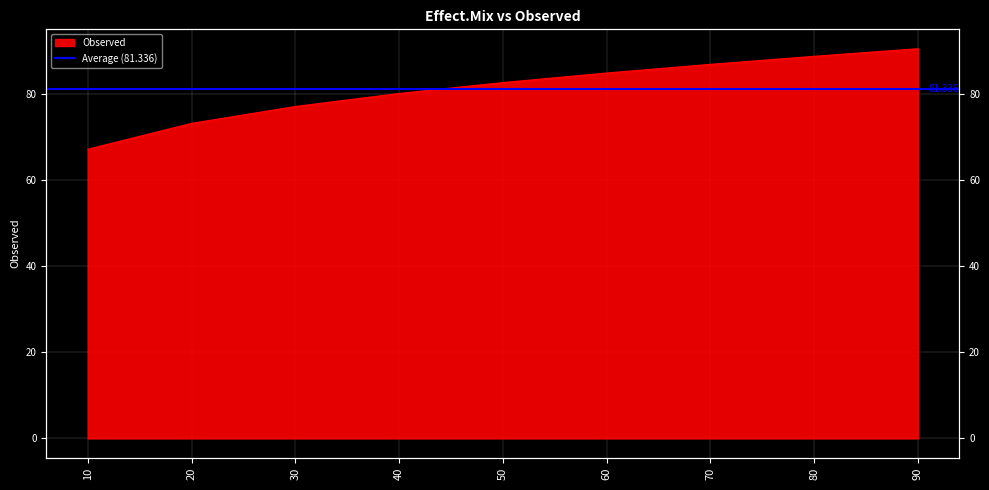

Rank the categories by value from lowest to highest.

10, 20, 30, 40, 50, 60, 70, 80, 90